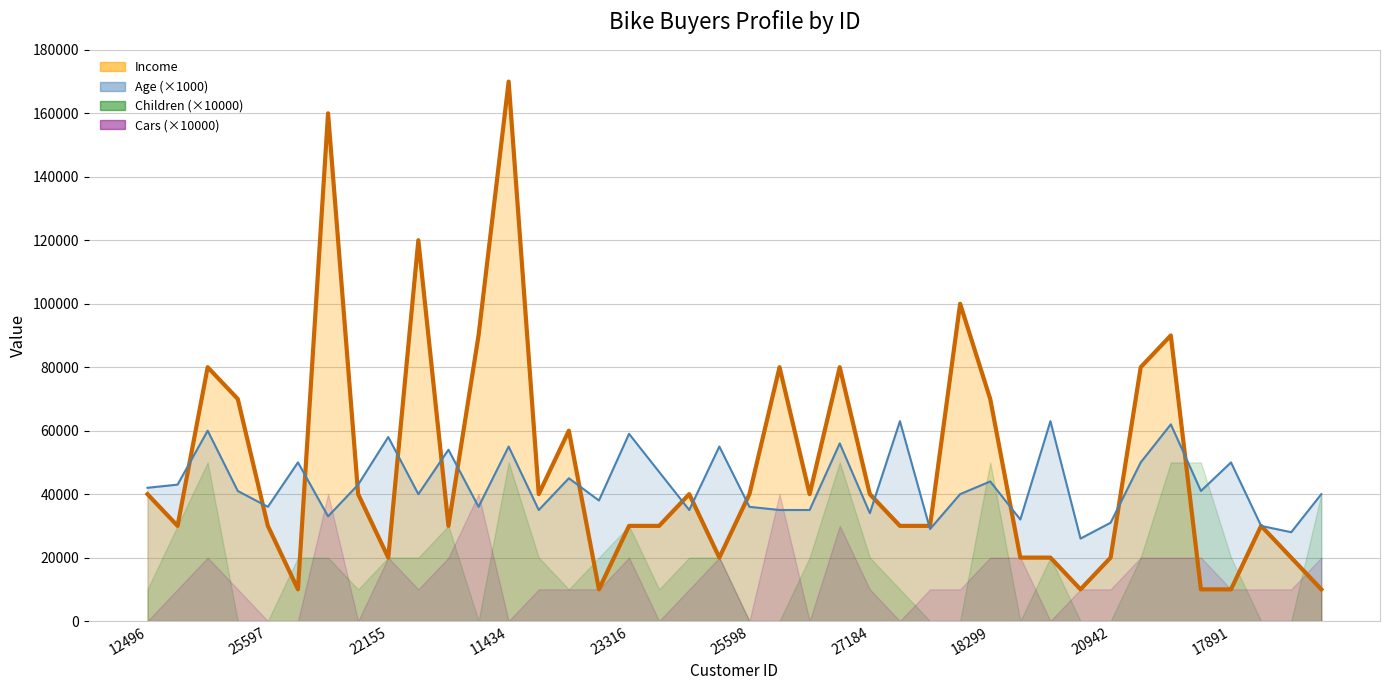

Which series has the largest range (max minus min)?

Income (line)